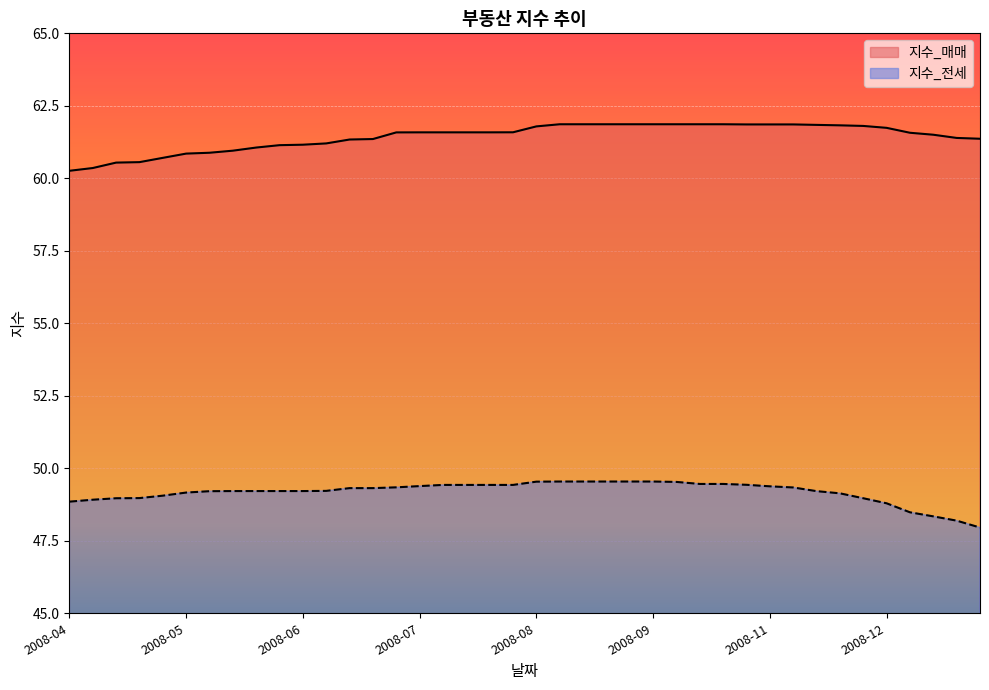

How many categories are shown in the chart?

40